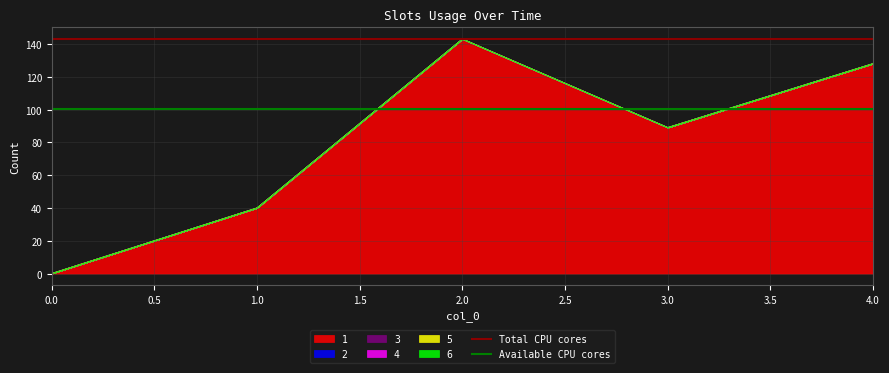

True or false: Total CPU cores has a value of 143.0 at 1.0.

True